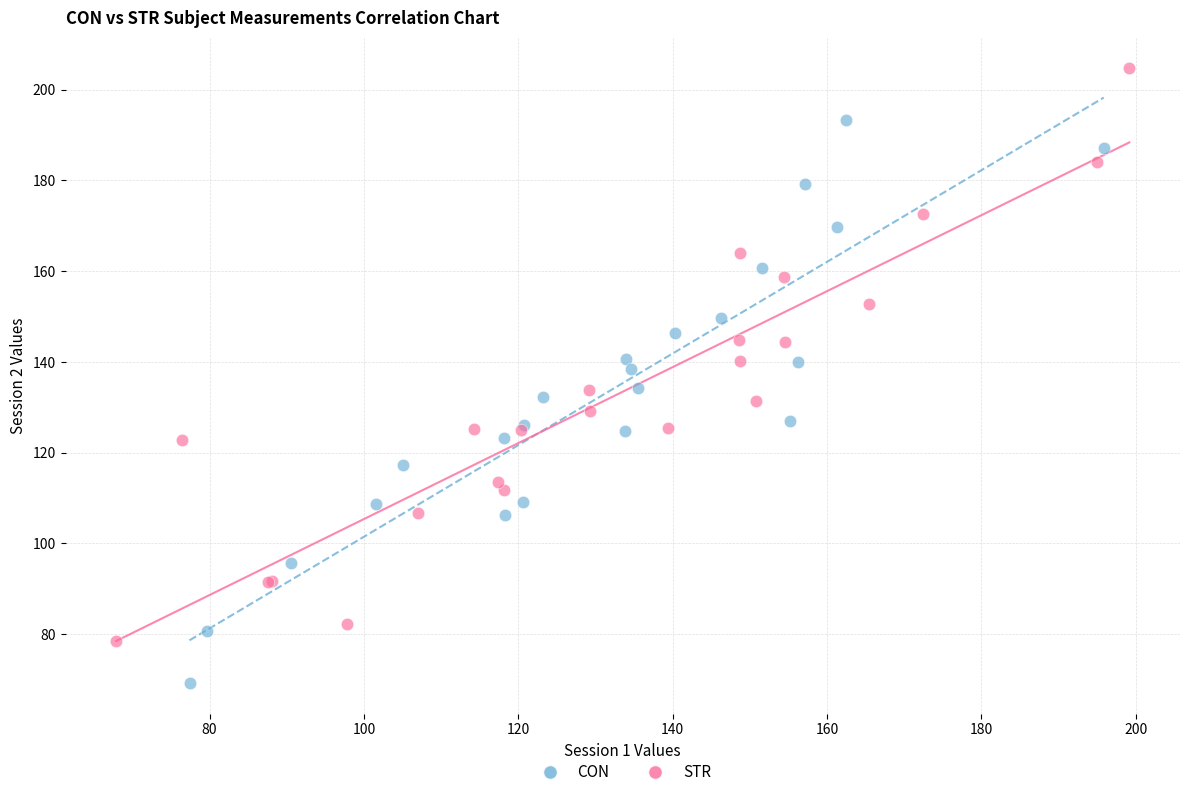

Which series contains the highest Y value?

STR